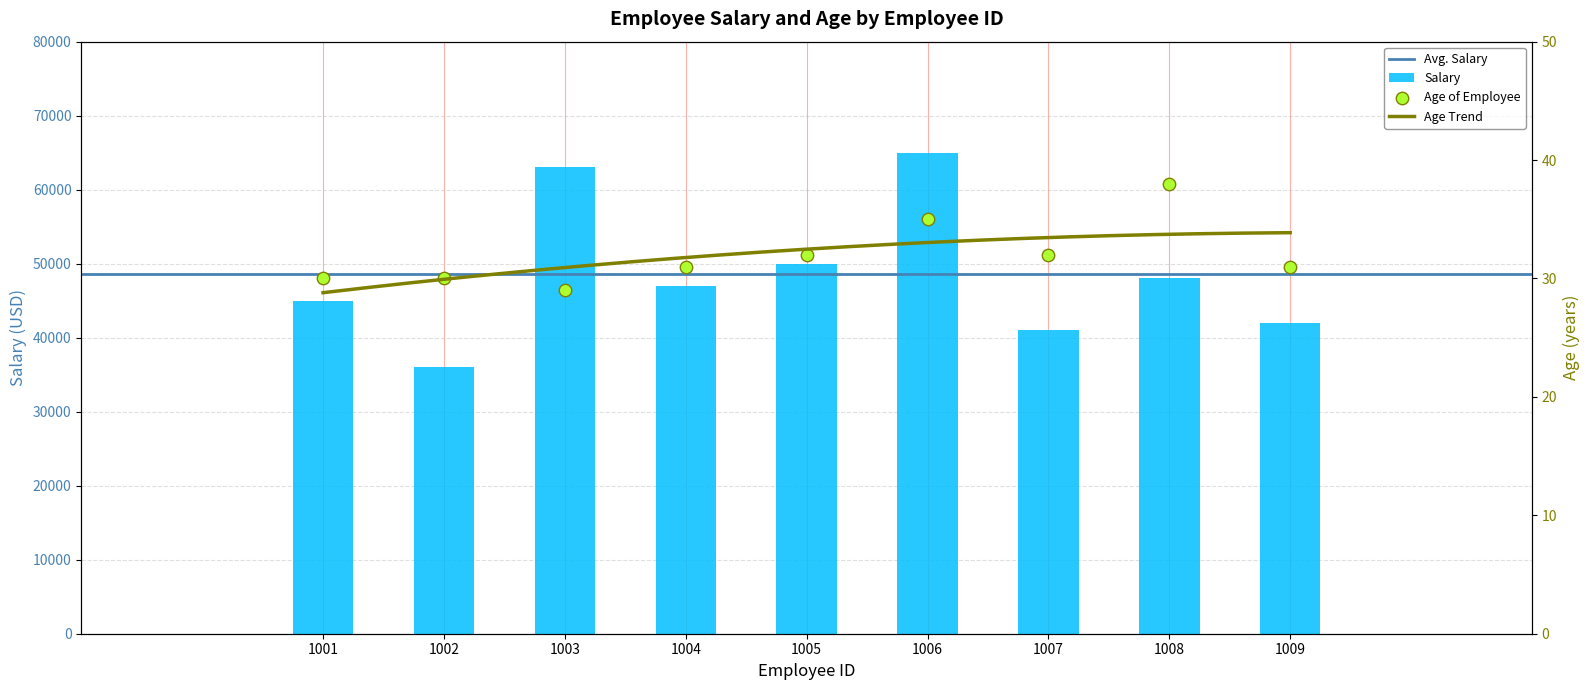

Is the value of Salary at 1009 greater than the value of Age at 1002?

Yes